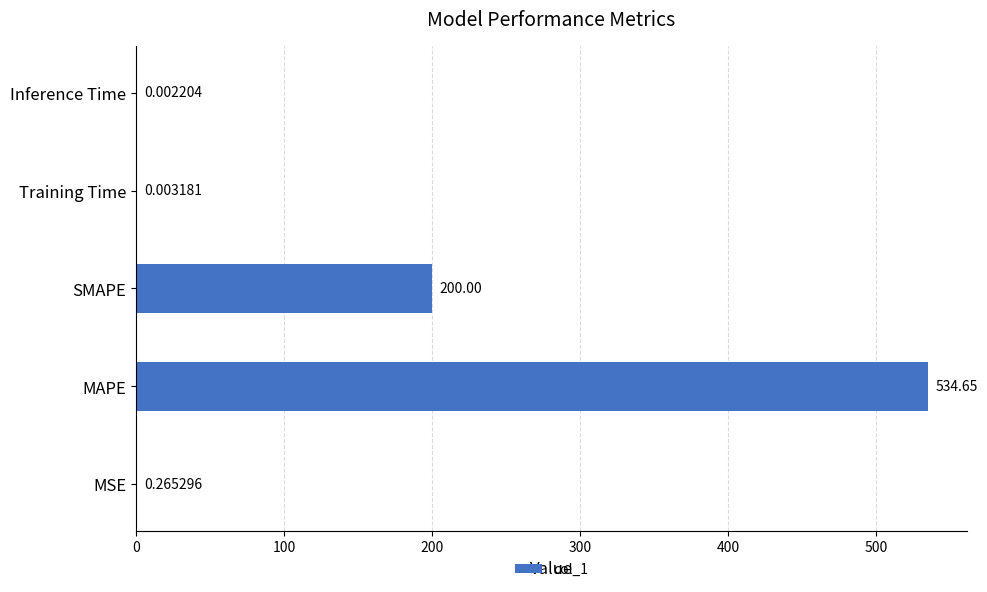

Does the chart contain stacked bars?

No